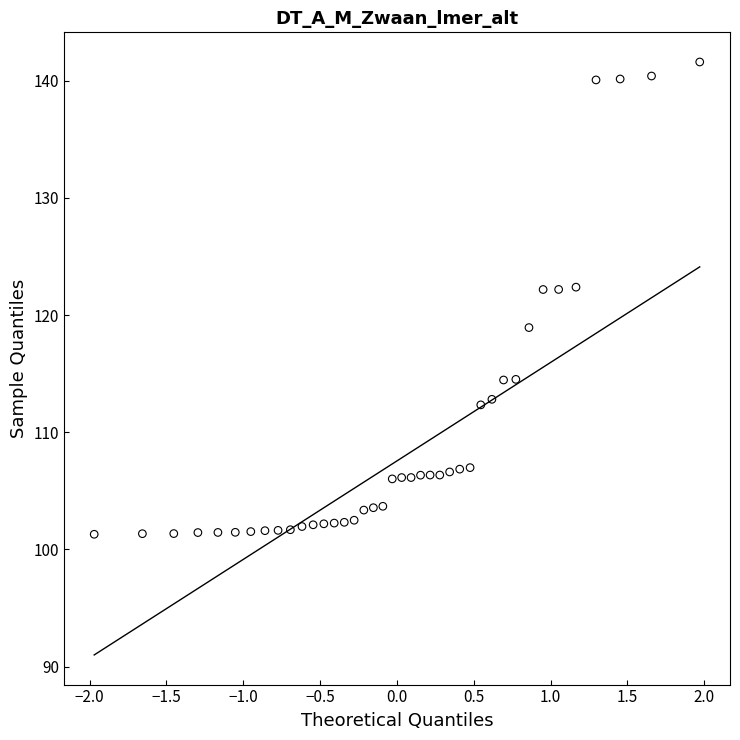

What is the range of Y values (max minus min)?

40.3